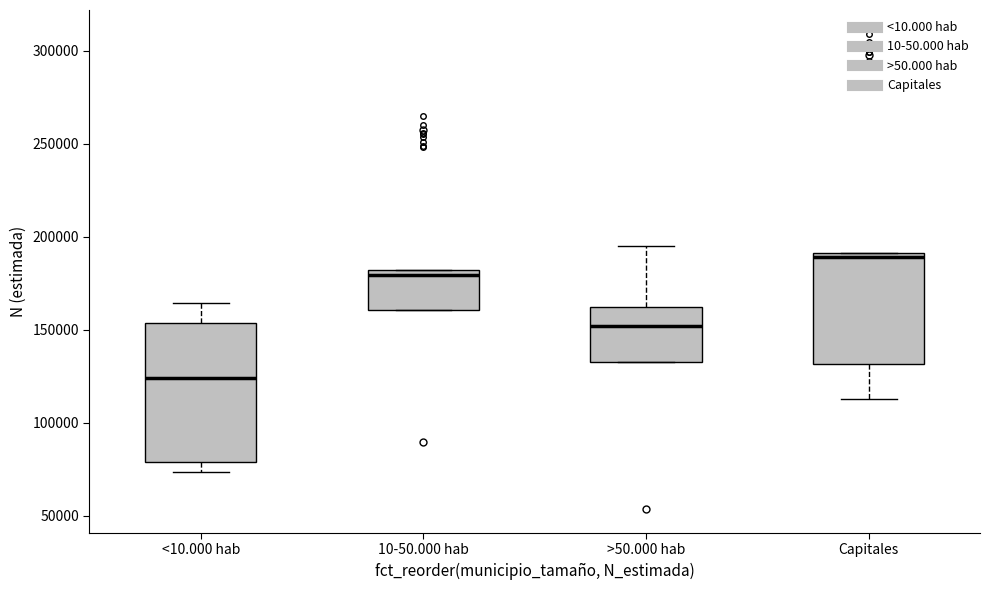

Reading left to right, read every box against the y-axis: the position of its median line, the range the box covers, and the ends of its whiskers. The values are not printed on the chart, so give them approximately, as read against the axis.

<10.000 hab: median 125000, box 80000 to 155000, whiskers 75000 to 165000
10-50.000 hab: median 180000 (just below the box's upper edge), box 160000 to 180000, whiskers 160000 to 180000
>50.000 hab: median 150000, box 135000 to 160000, whiskers 135000 to 195000
Capitales: median 190000 (just below the box's upper edge), box 130000 to 190000, whiskers 115000 to 190000